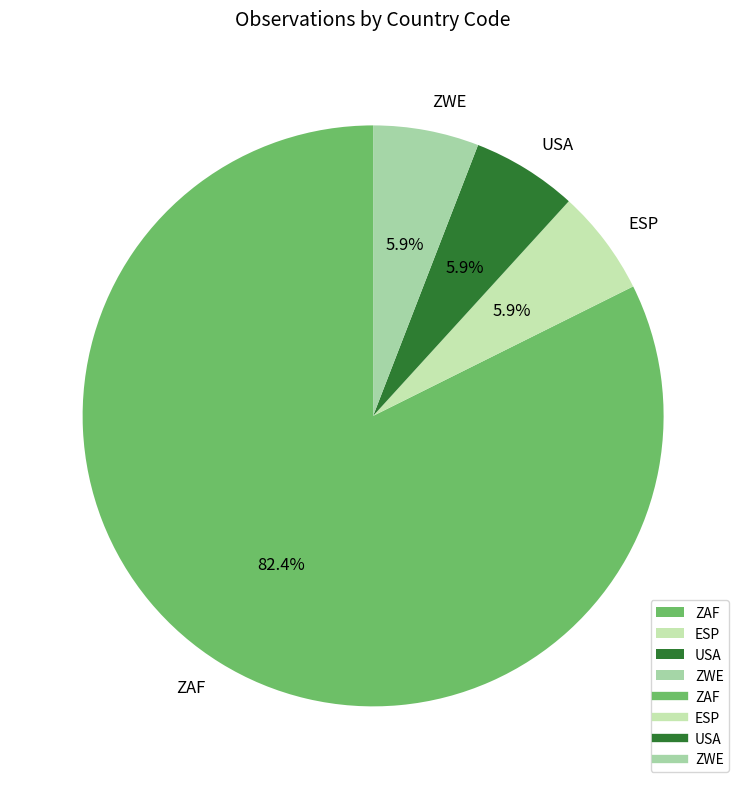

Which slice is the largest?

ZAF